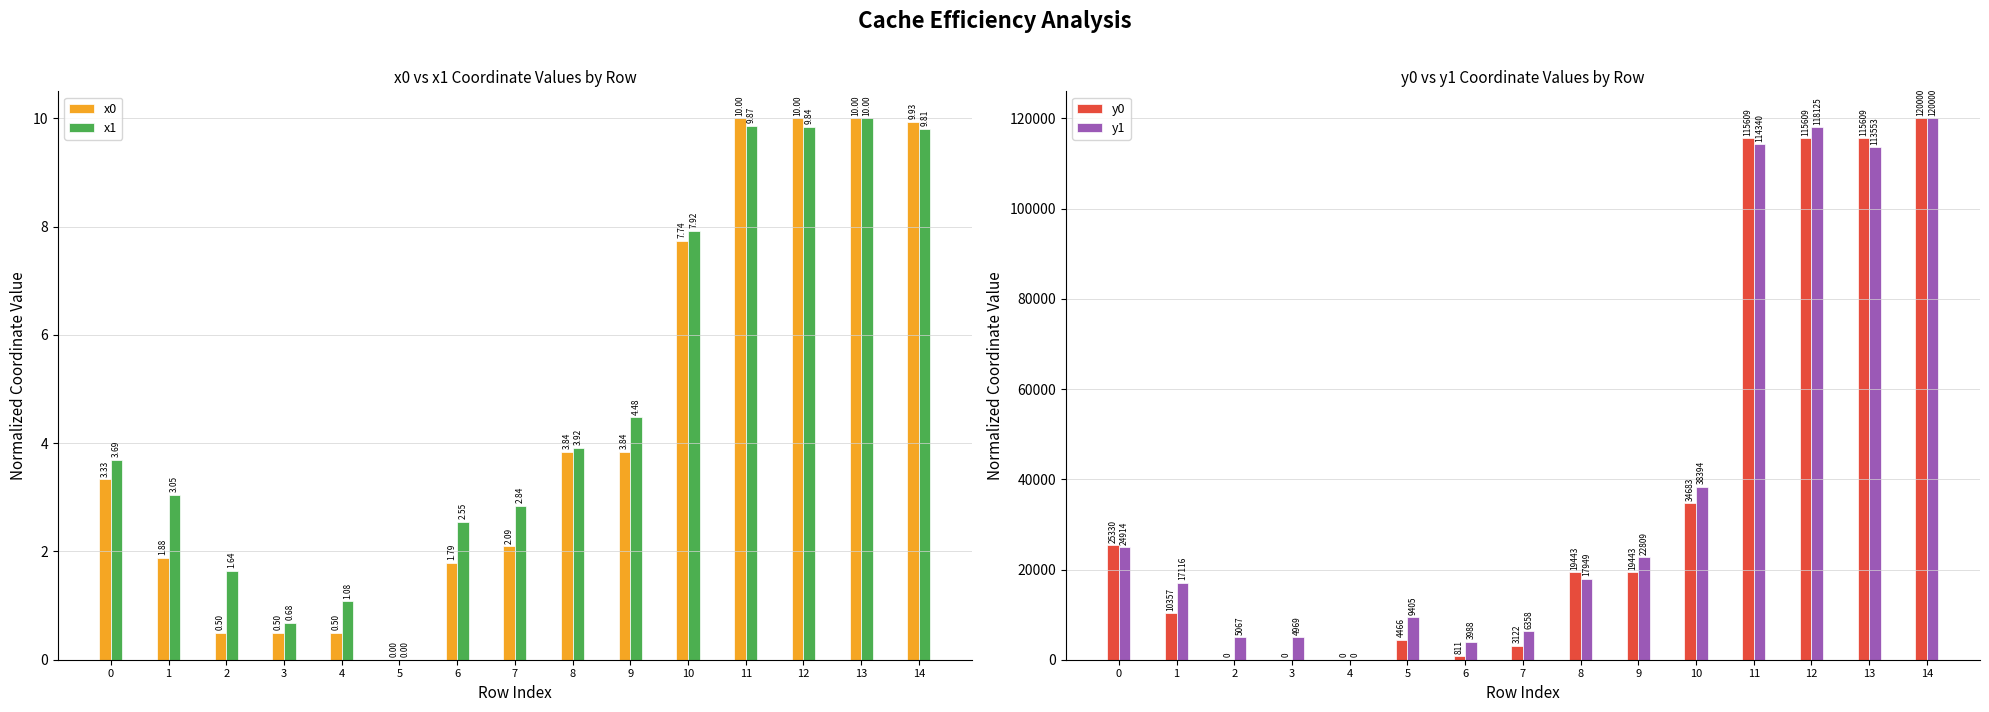

How many data points in x1 are above 3?

9